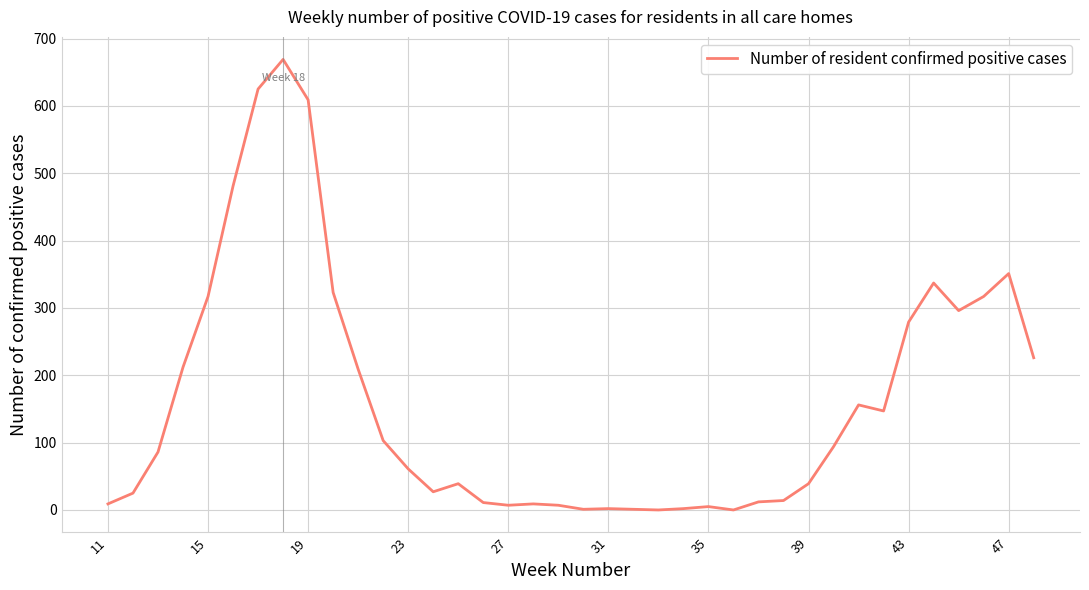

What is the difference between the maximum and minimum values?

669